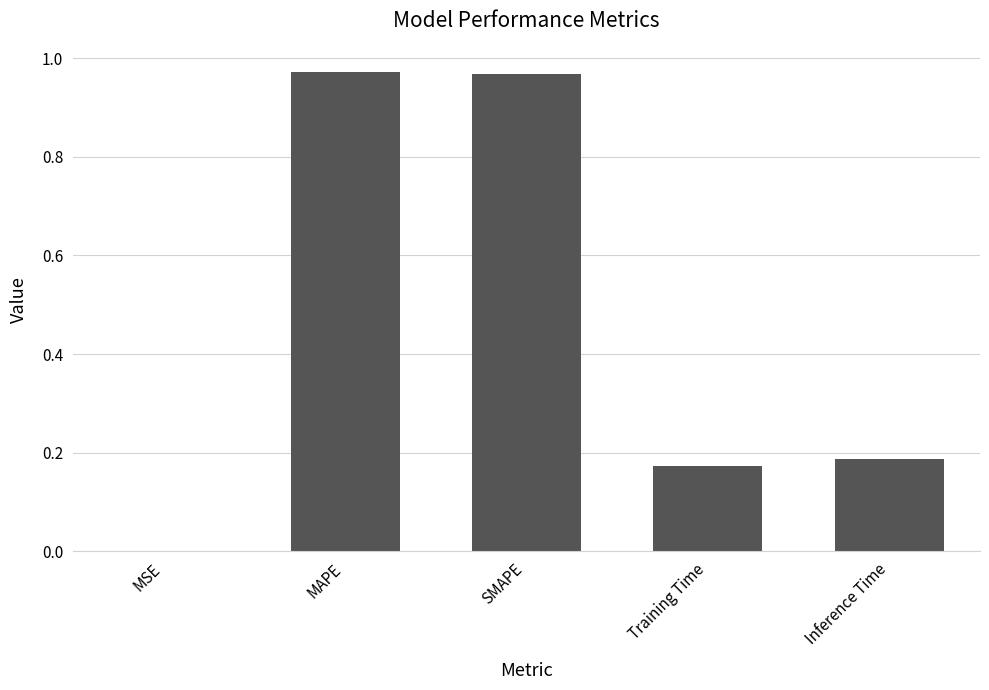

What is the sum of the values at MAPE and Inference Time?

1.2